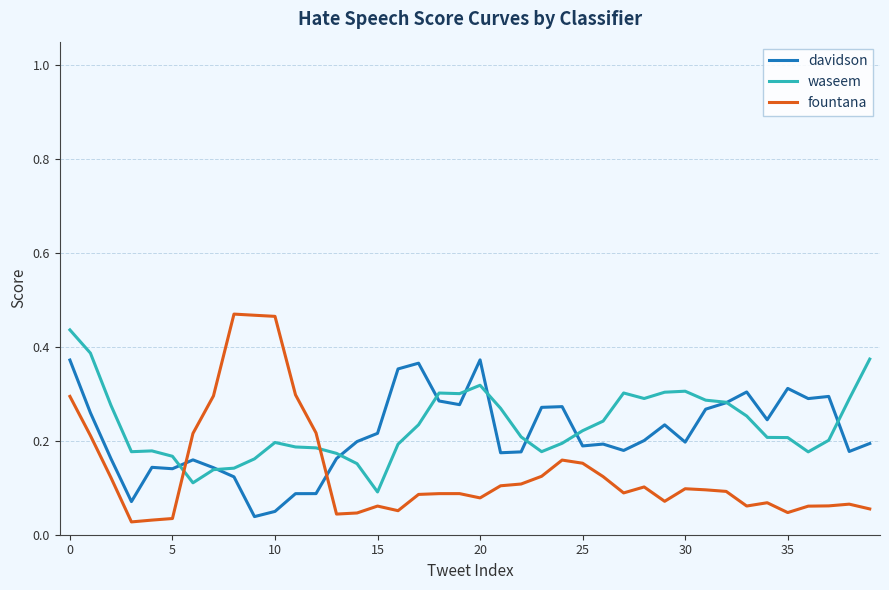

Which series has the largest range (max minus min)?

fountana